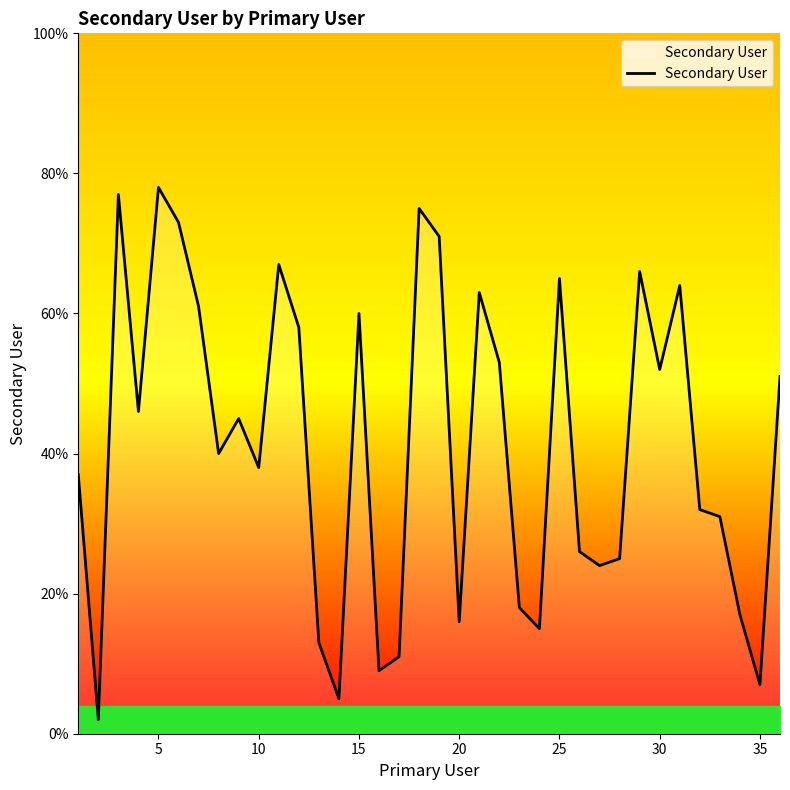

What is the maximum value shown in the chart?

78